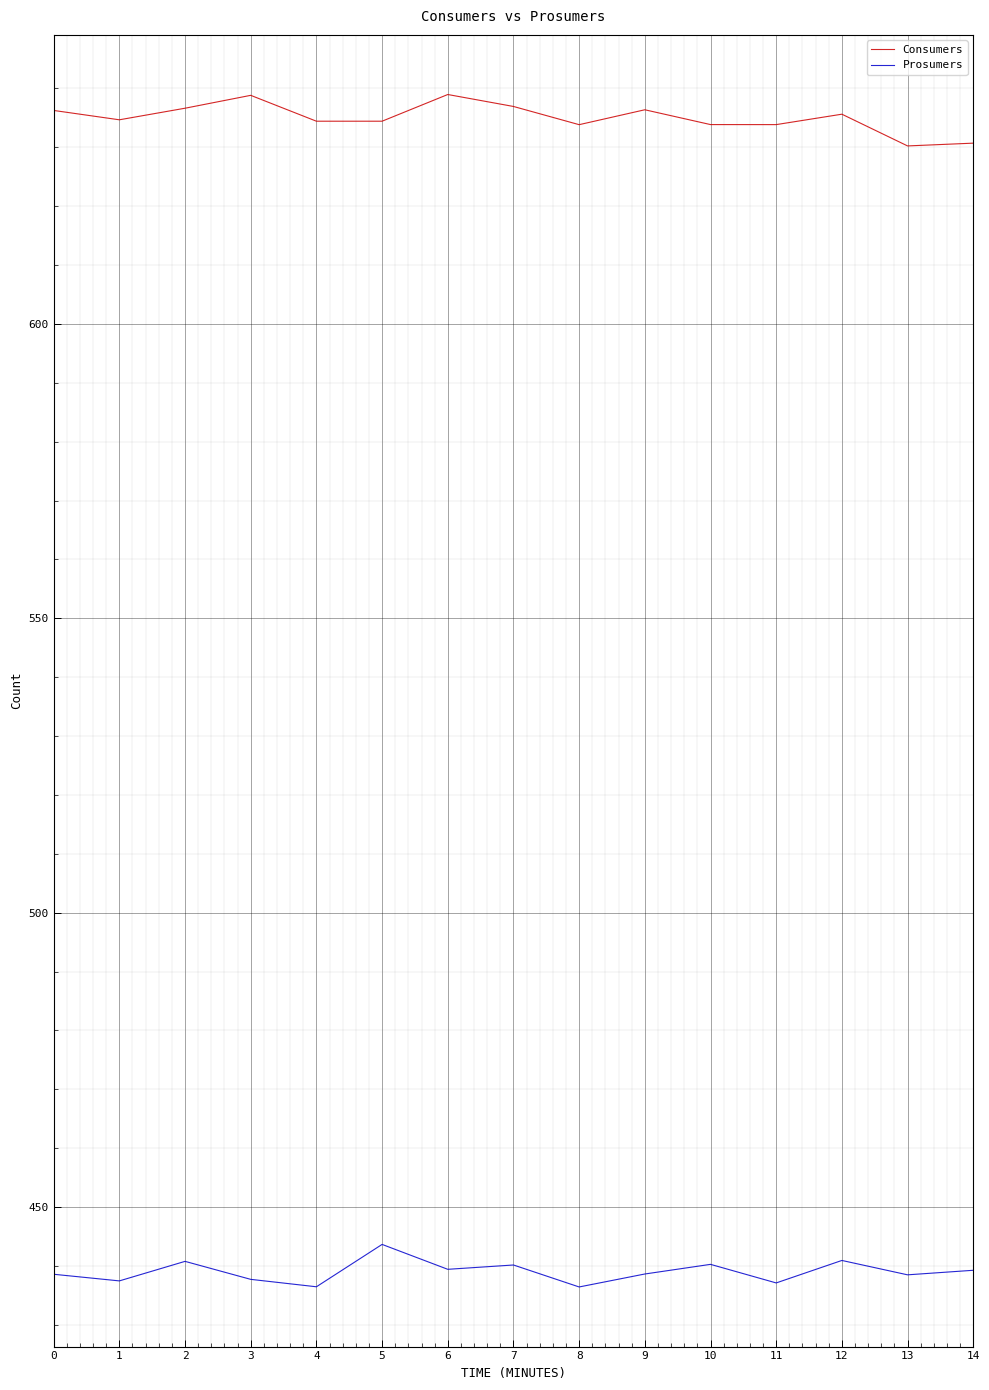

What is the difference between the maximum and minimum values in the Prosumers series?

7.2